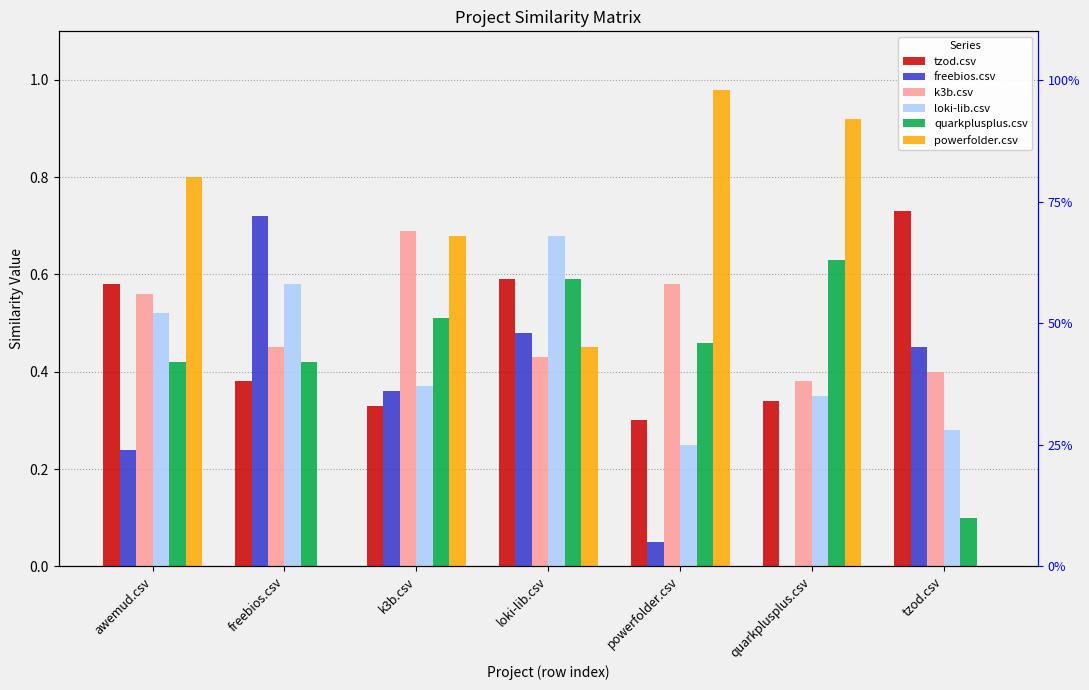

What are all the series names shown in the legend?

tzod.csv, freebios.csv, k3b.csv, loki-lib.csv, quarkplusplus.csv, powerfolder.csv